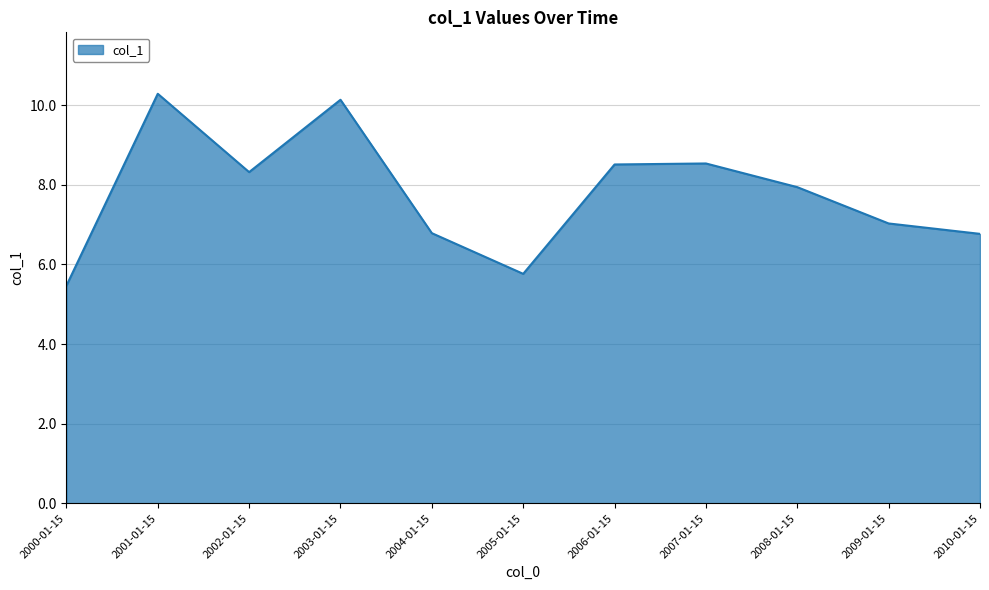

True or false: the data shows 10.1 at 2003-01-15.

True